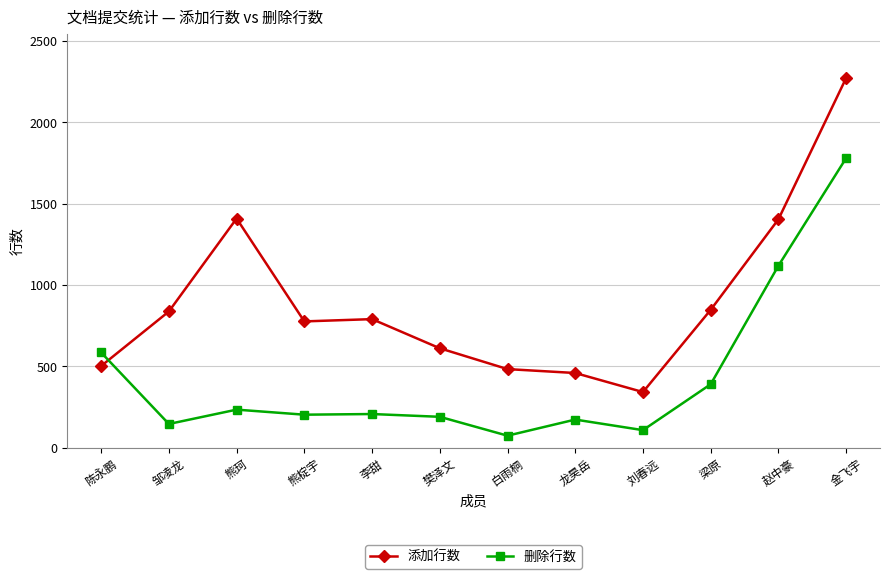

What is the lowest value of the 添加行数 series?

342